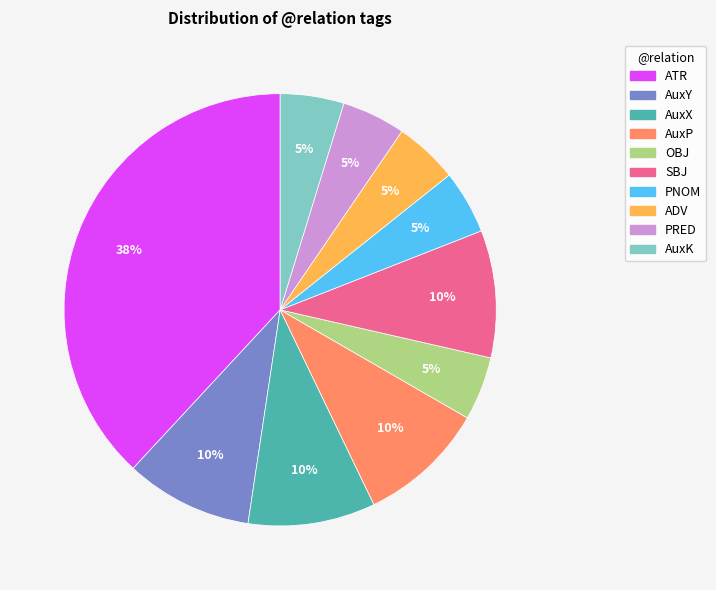

Is the sum of PRED and AuxP greater than half?

No